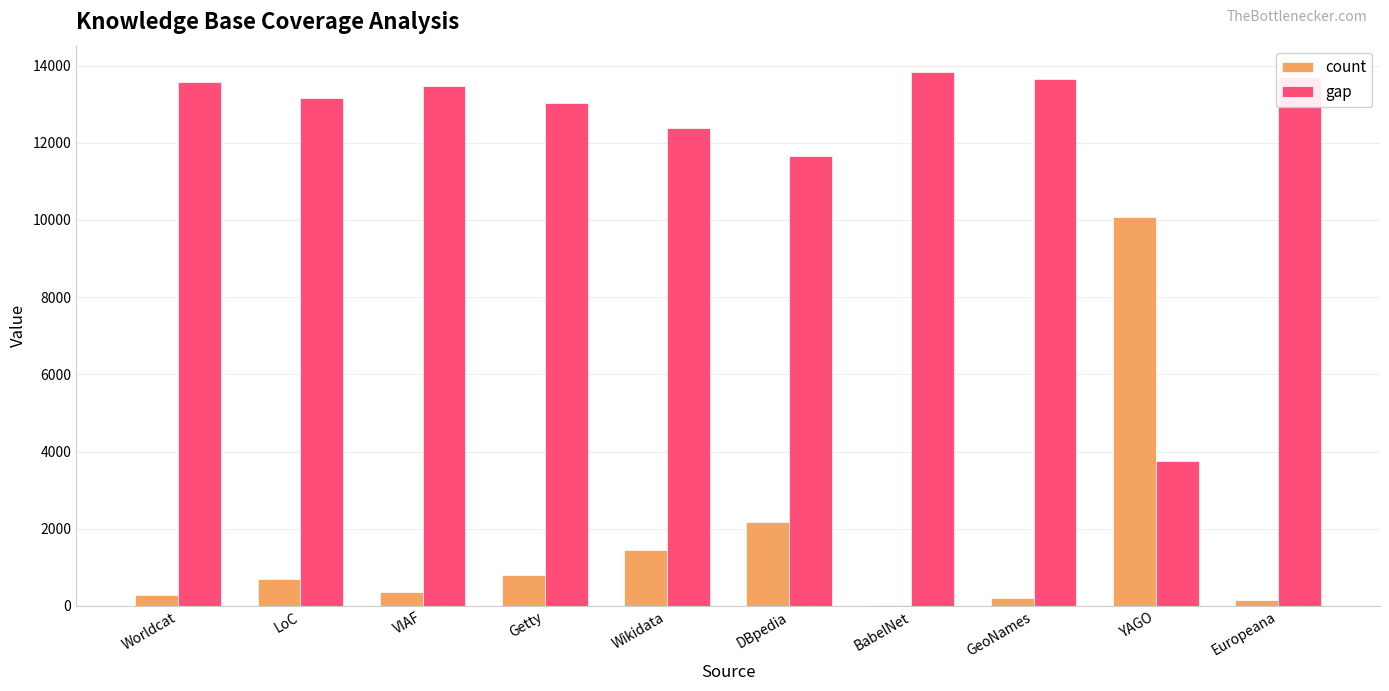

What is the sum of all gap values?

122203